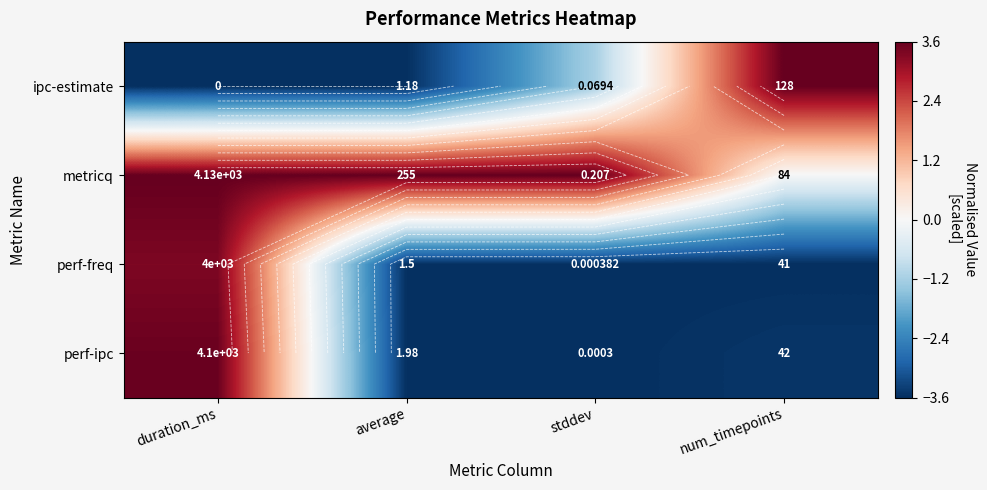

How many values in ipc-estimate are below zero?

3